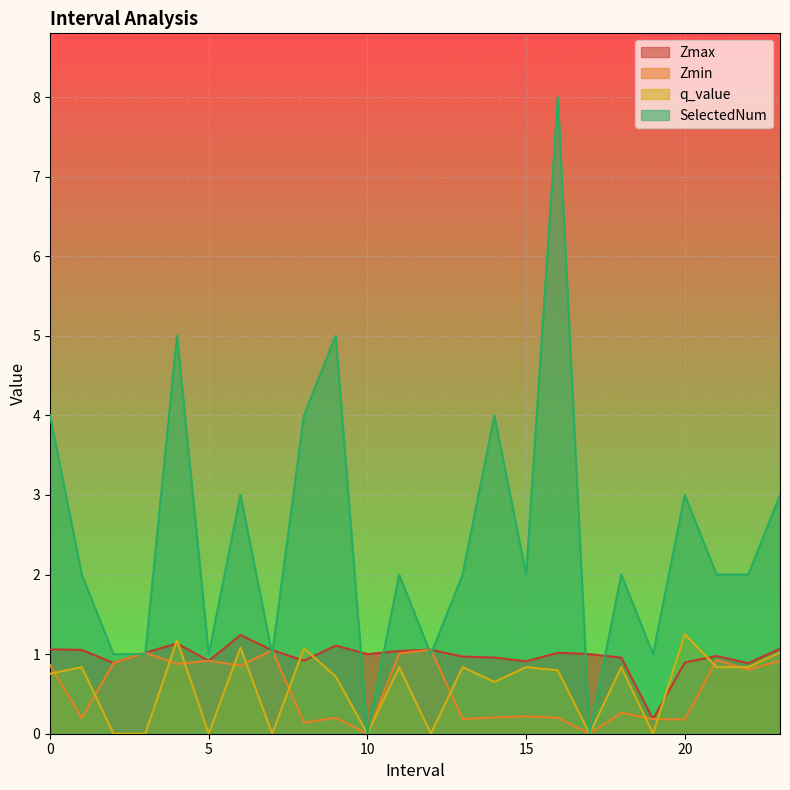

Where is the first local minimum for q_value?

5.0